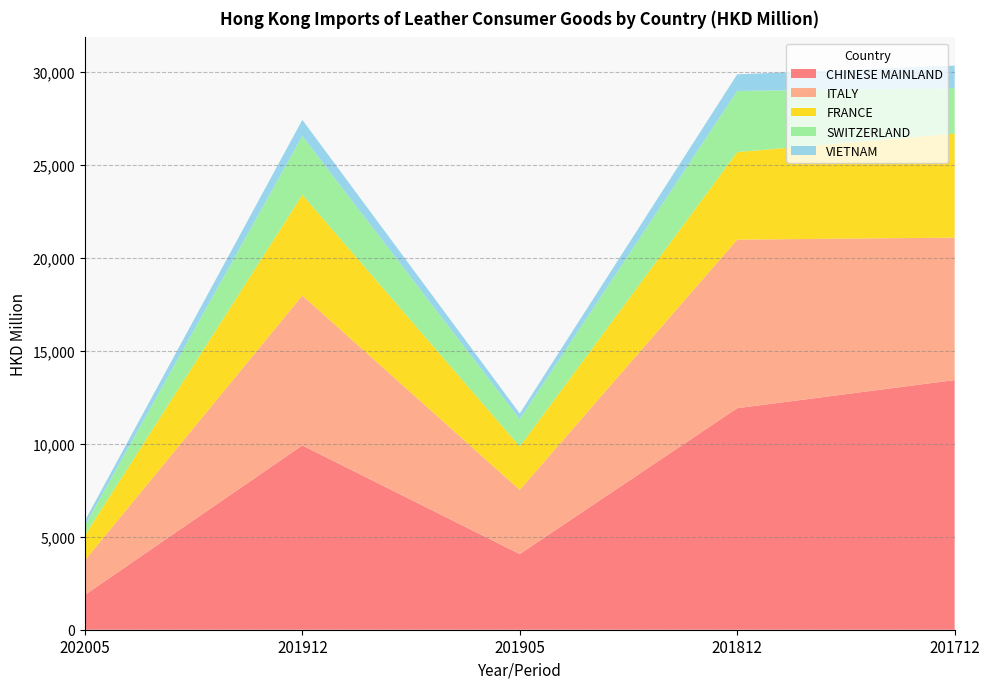

Reading left to right, what are all the values shown in this chart?

CHINESE MAINLAND: 202005=1872.9	201912=9909.9	201905=4069.4	201812=11910.4	201712=13422.8
ITALY: 202005=1858.1	201912=8059.6	201905=3448.1	201812=9063.7	201712=7659.8
FRANCE: 202005=1347.4	201912=5413.7	201905=2333.2	201812=4706.8	201712=5592.5
SWITZERLAND: 202005=531.2	201912=3161.4	201905=1473.4	201812=3289.7	201712=2444.6
VIETNAM: 202005=252.8	201912=867.7	201905=300.9	201812=890.9	201712=1210.8